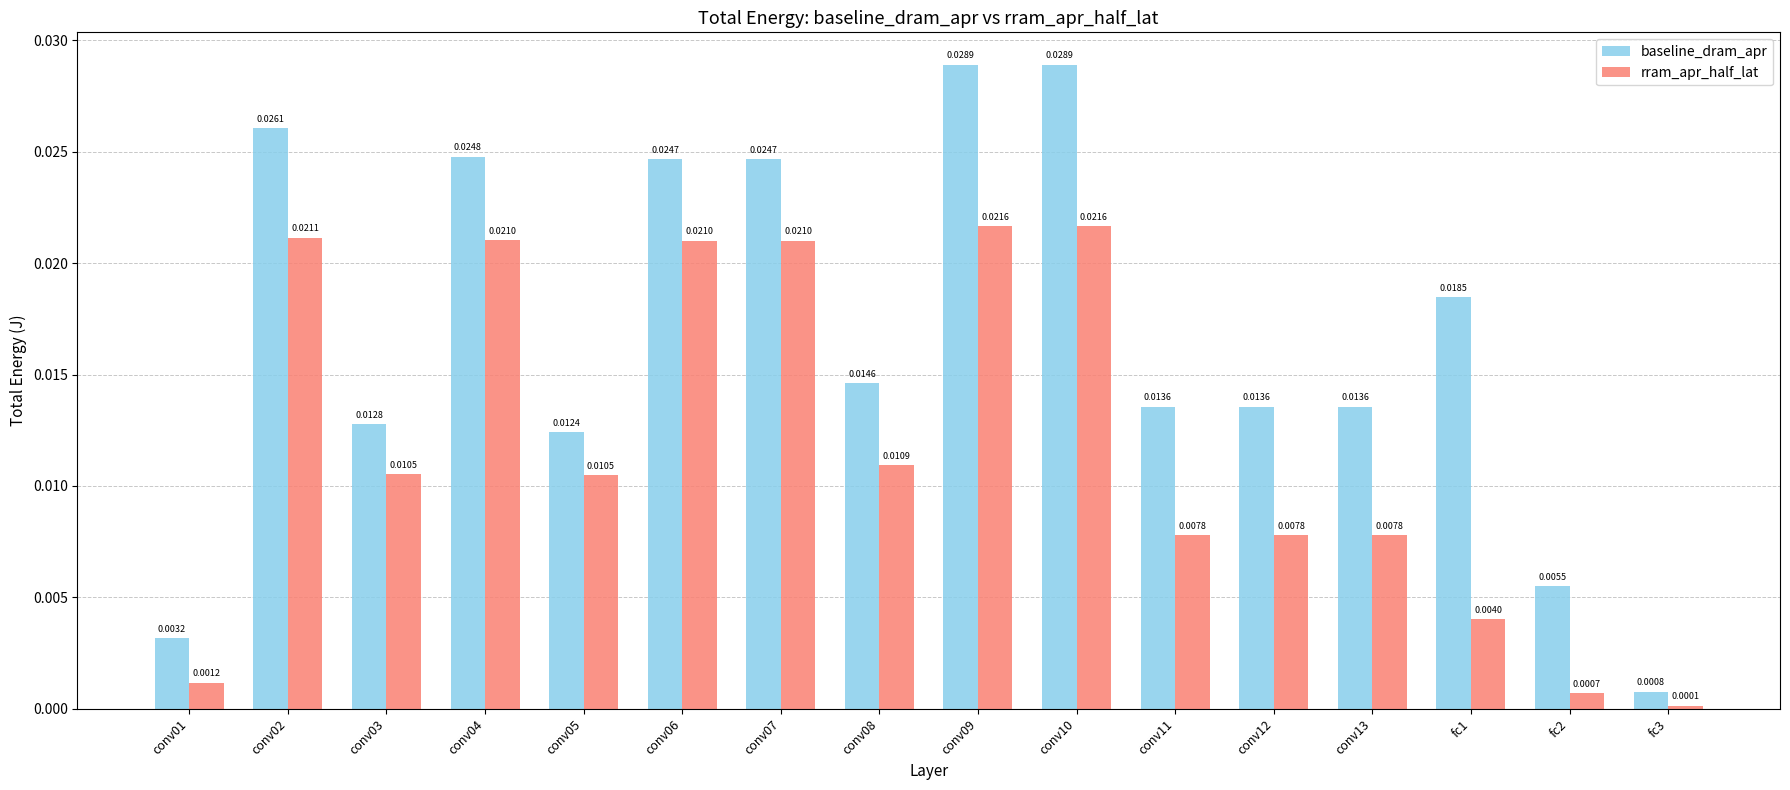

At conv07, list the series in order from largest to smallest.

baseline_dram_apr, rram_apr_half_lat